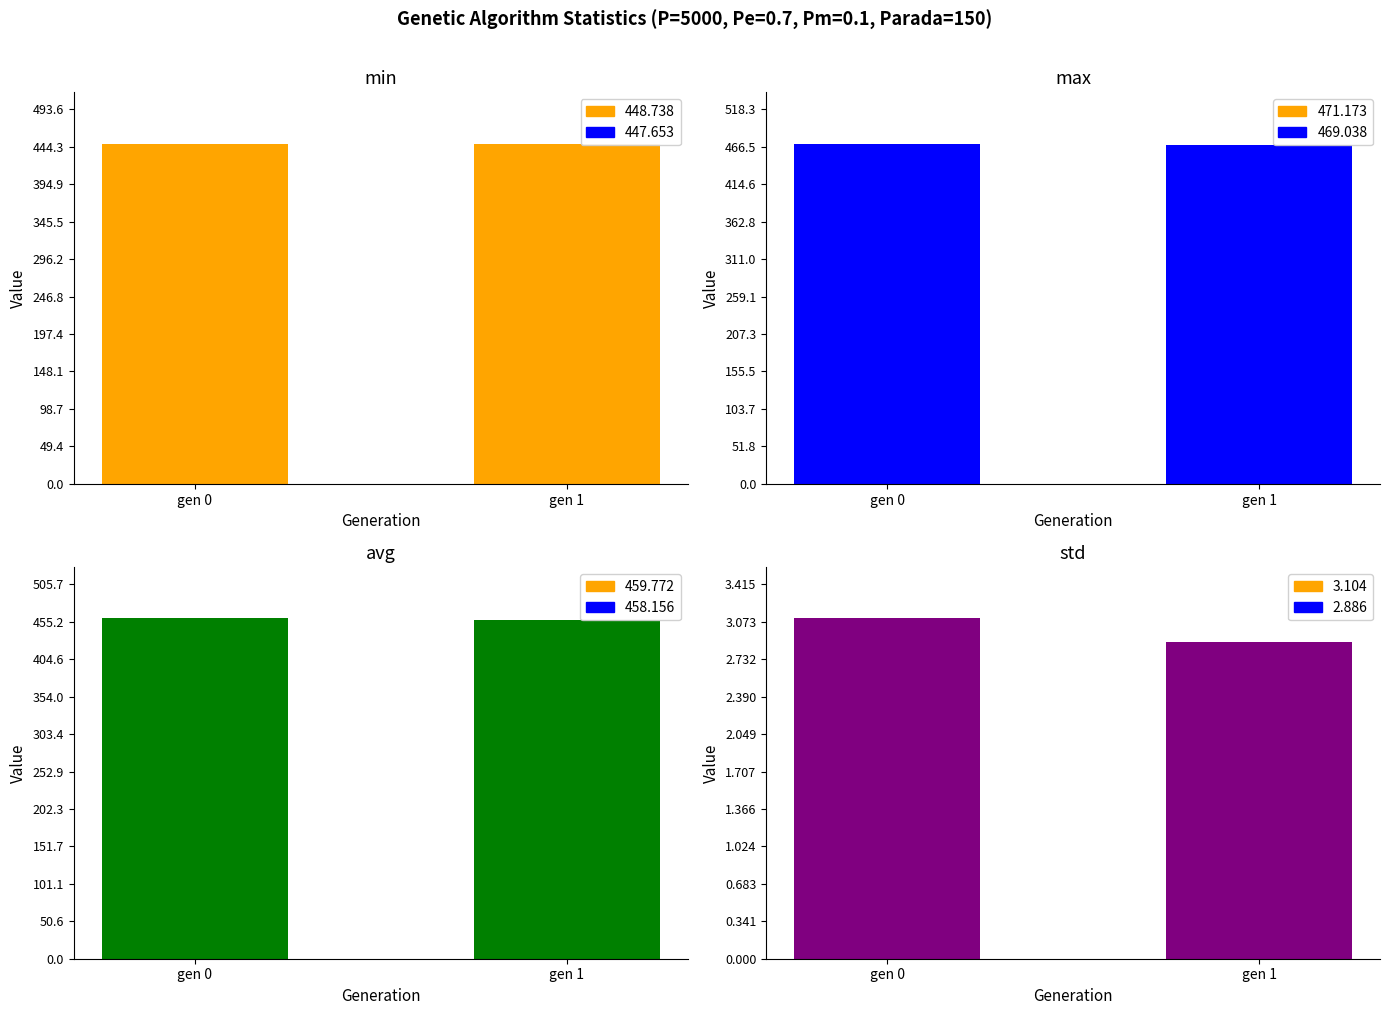

Which category has the highest value in the max series?

gen 0